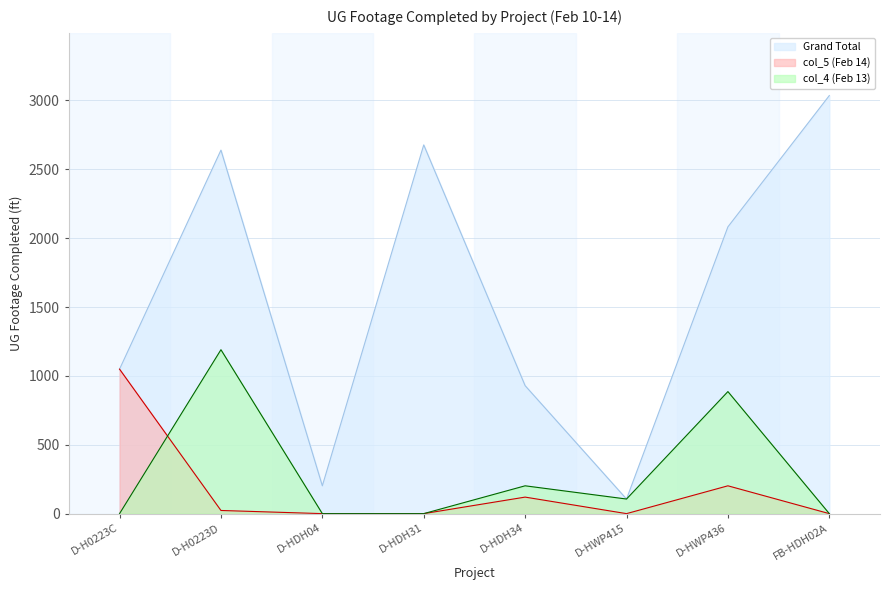

What is the value of the Grand Total point at the 5th from the left?

929